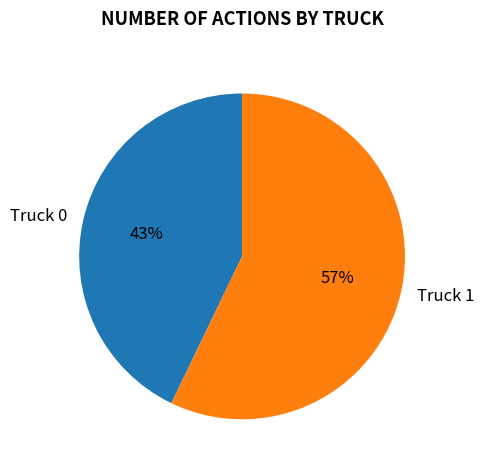

What is the majority slice?

Truck 1